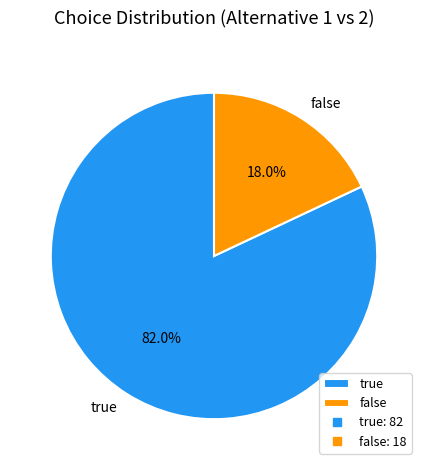

The true slice represents 94% of the pie. True or false?

False